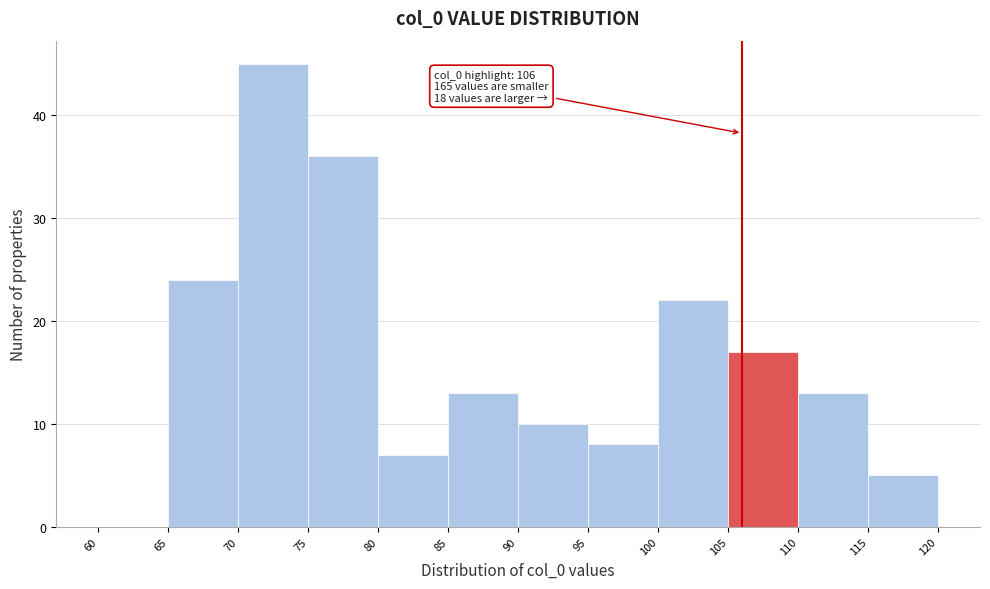

Which range on the x-axis has the tallest bar?

70 to 75